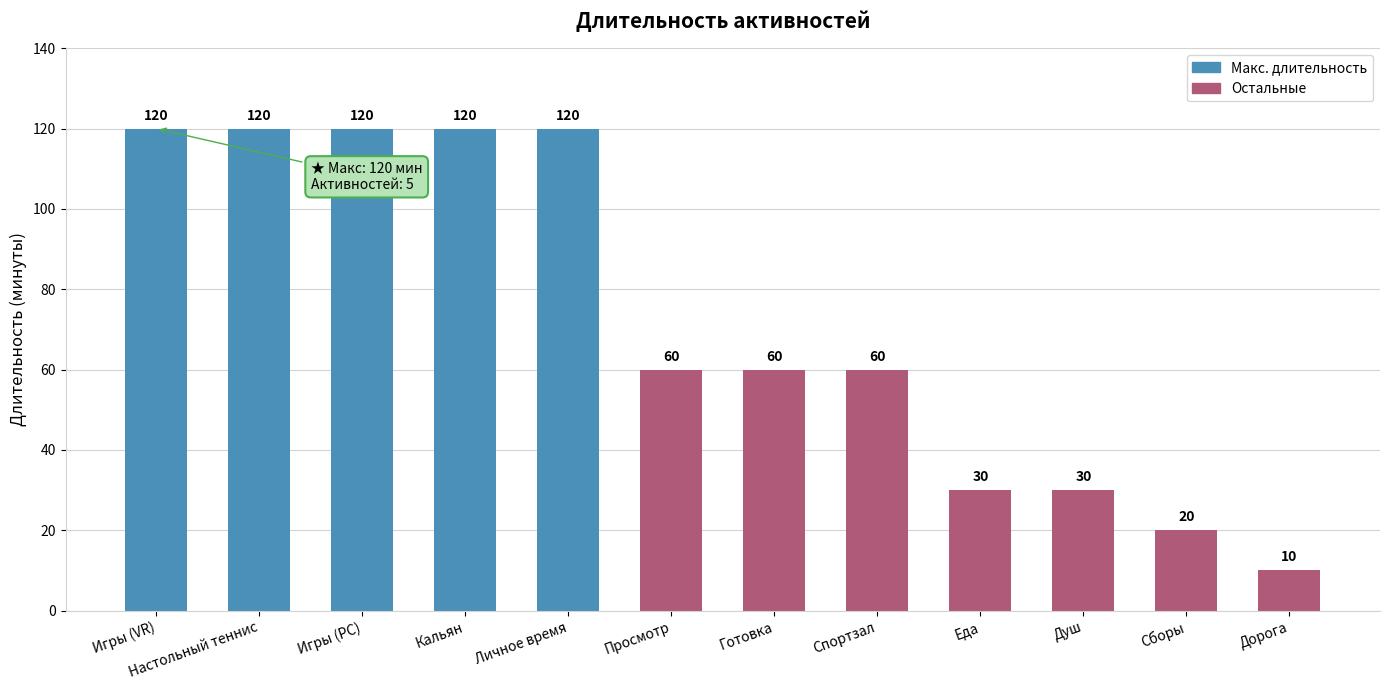

What is the sum of all values?

870